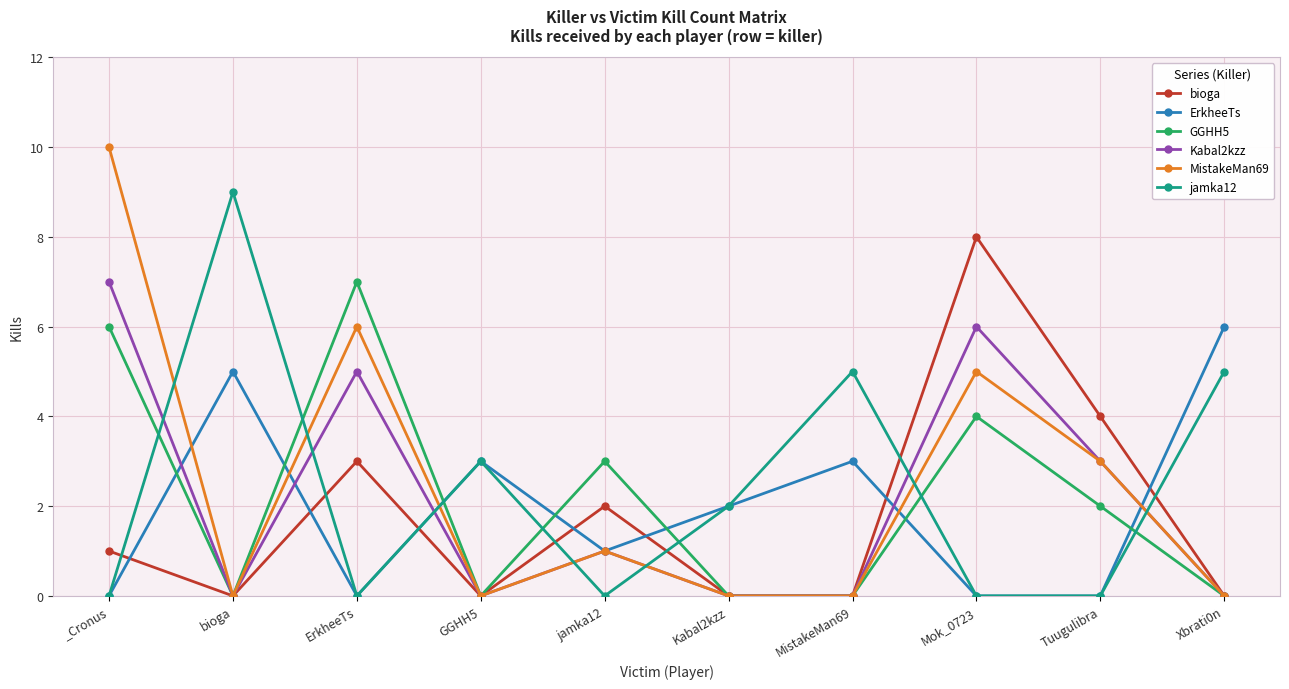

Reading right to left, transcribe all the data shown in this chart.

bioga: Xbrati0n=0	Tuugulibra=4	Mok_0723=8	MistakeMan69=0	Kabal2kzz=0	jamka12=2	GGHH5=0	ErkheeTs=3	bioga=0	_Cronus=1
ErkheeTs: Xbrati0n=6	Tuugulibra=0	Mok_0723=0	MistakeMan69=3	Kabal2kzz=2	jamka12=1	GGHH5=3	ErkheeTs=0	bioga=5	_Cronus=0
GGHH5: Xbrati0n=0	Tuugulibra=2	Mok_0723=4	MistakeMan69=0	Kabal2kzz=0	jamka12=3	GGHH5=0	ErkheeTs=7	bioga=0	_Cronus=6
Kabal2kzz: Xbrati0n=0	Tuugulibra=3	Mok_0723=6	MistakeMan69=0	Kabal2kzz=0	jamka12=1	GGHH5=0	ErkheeTs=5	bioga=0	_Cronus=7
MistakeMan69: Xbrati0n=0	Tuugulibra=3	Mok_0723=5	MistakeMan69=0	Kabal2kzz=0	jamka12=1	GGHH5=0	ErkheeTs=6	bioga=0	_Cronus=10
jamka12: Xbrati0n=5	Tuugulibra=0	Mok_0723=0	MistakeMan69=5	Kabal2kzz=2	jamka12=0	GGHH5=3	ErkheeTs=0	bioga=9	_Cronus=0